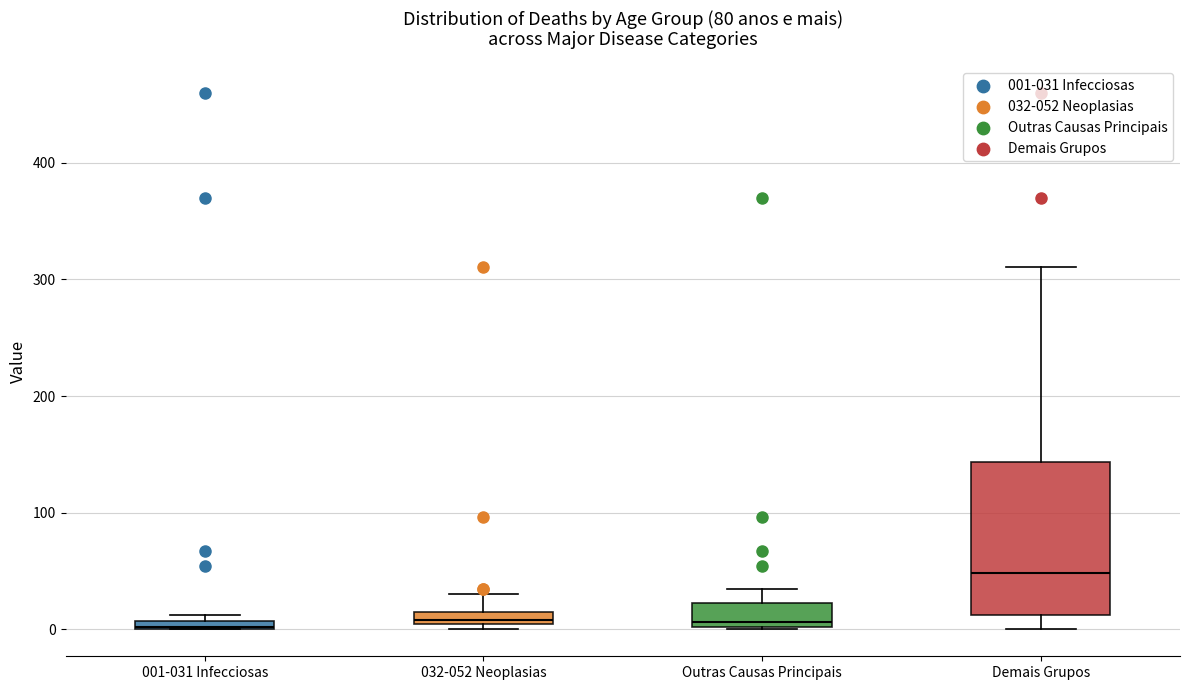

Where is the upper edge of the box for Demais Grupos on the y-axis? The values are not printed on the chart, so give them approximately, as read against the axis.

140